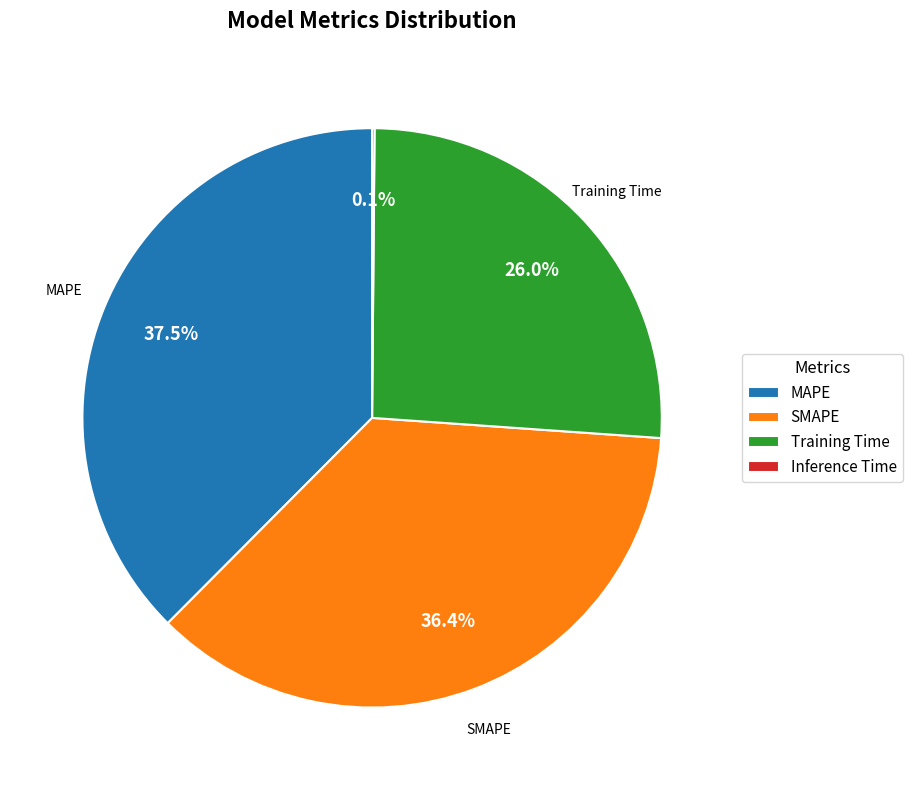

Is SMAPE the majority of the pie?

No